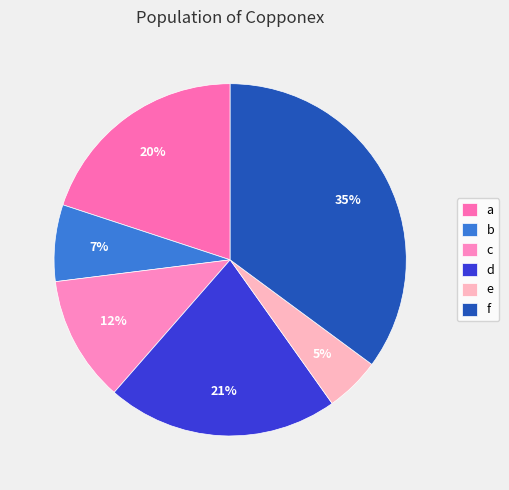

To the nearest percent, what is the combined percentage of e and c?

17%